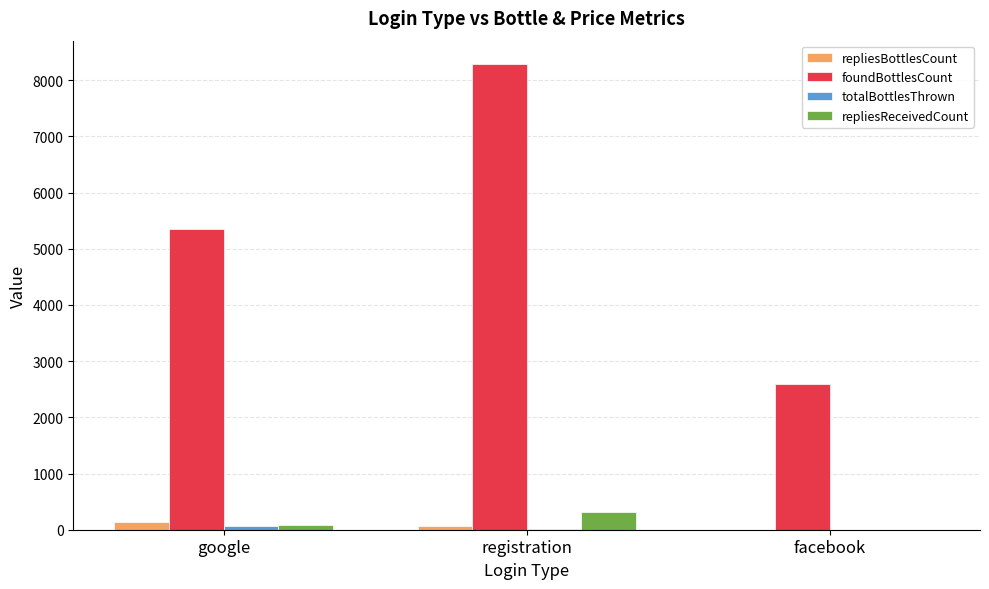

Does the chart contain stacked bars?

No